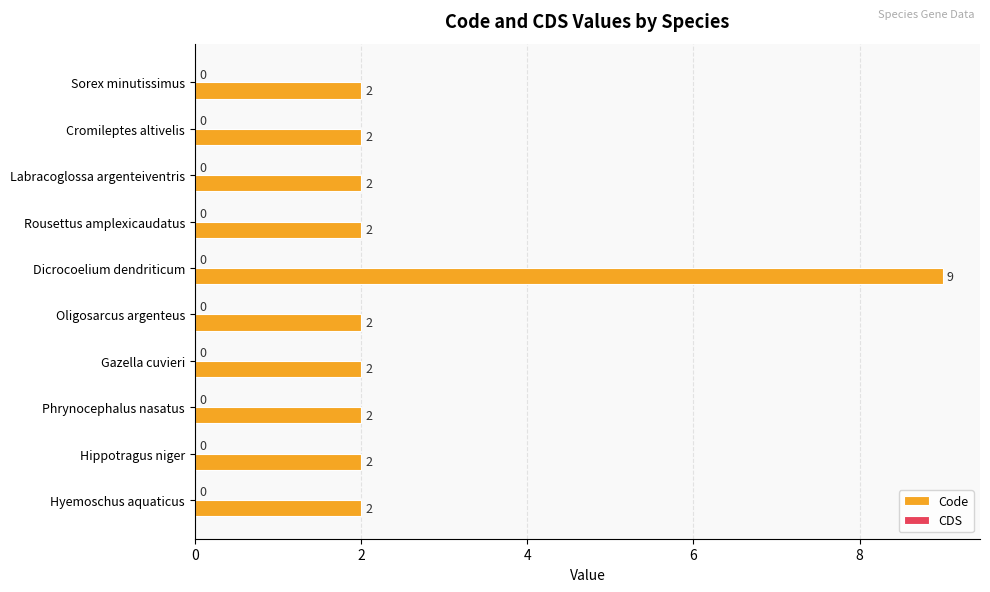

What is the value of the 4th bar from the top?

2